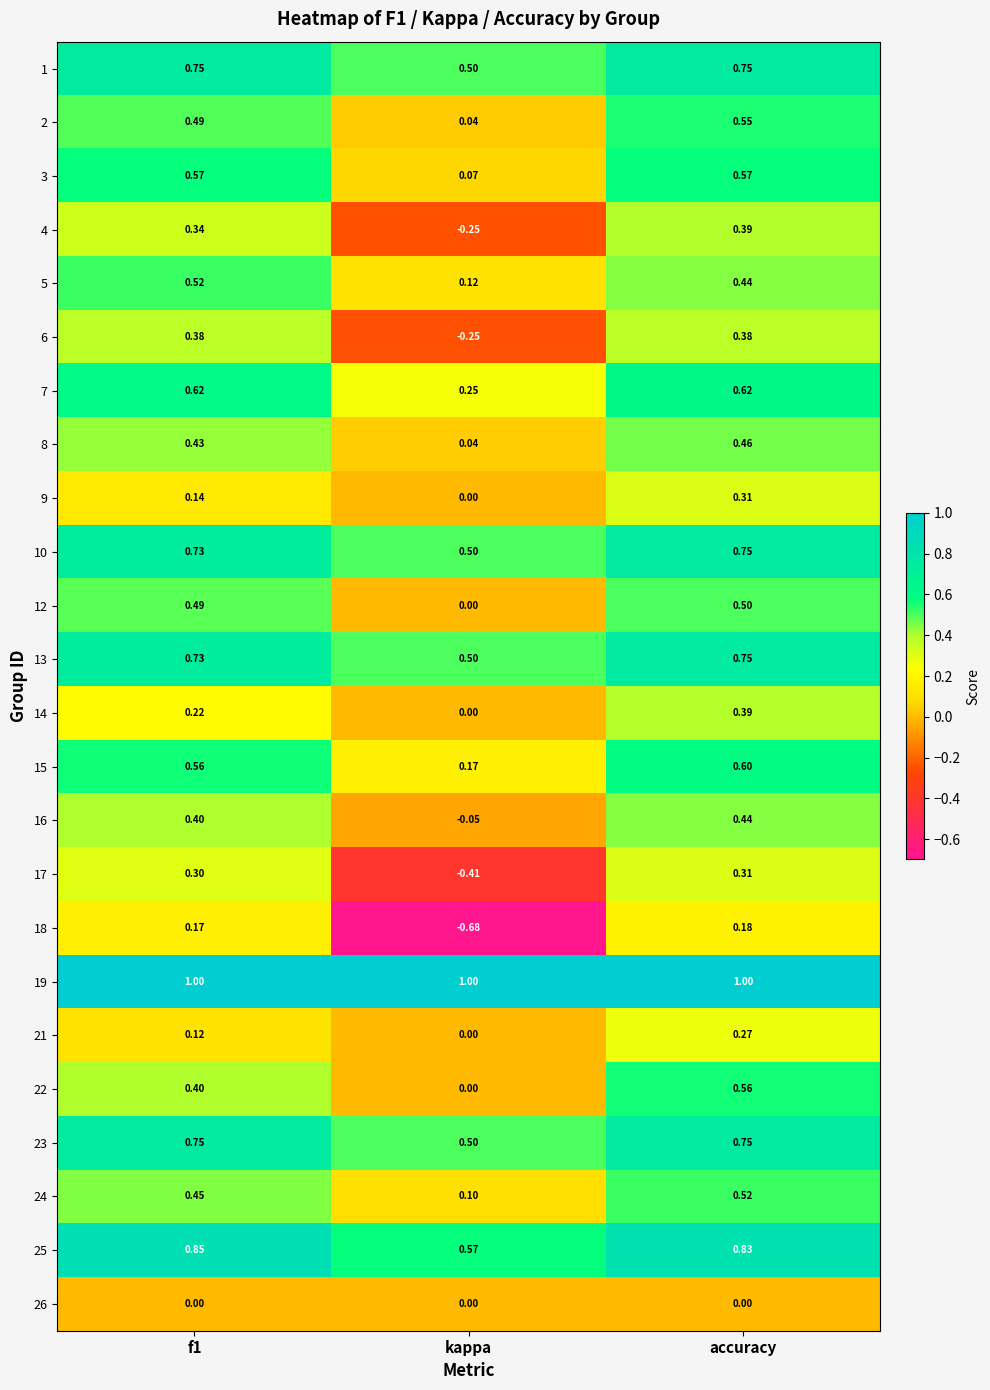

Between f1 and kappa, which series saw the biggest shift?

18